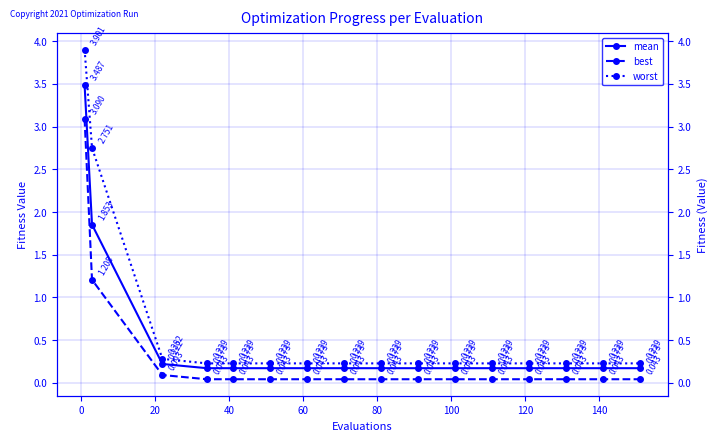

What are all the series names shown in the legend?

mean, best, worst